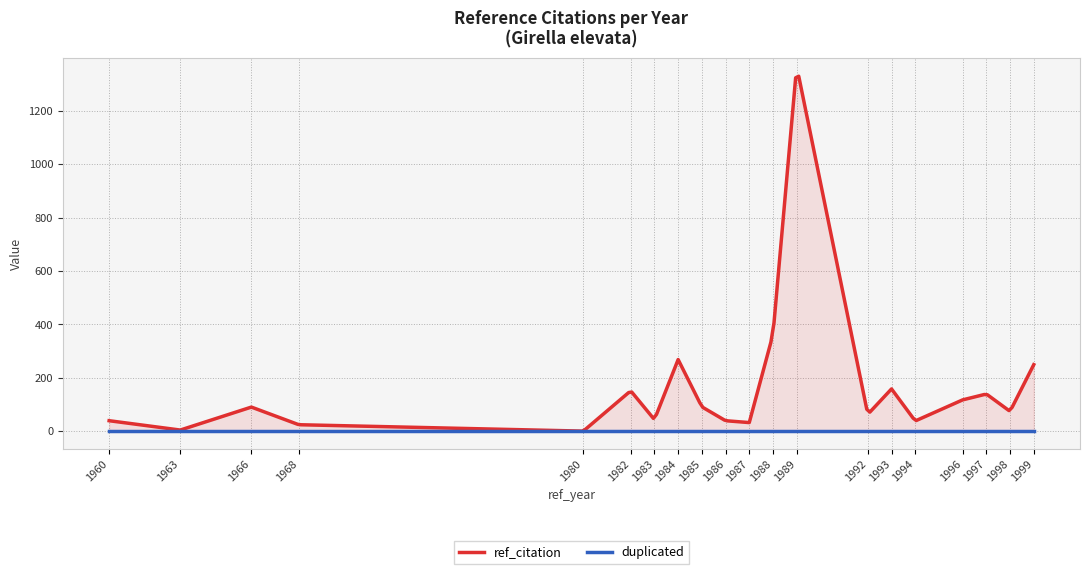

Which has a higher value, 1997 or 1963?

1997